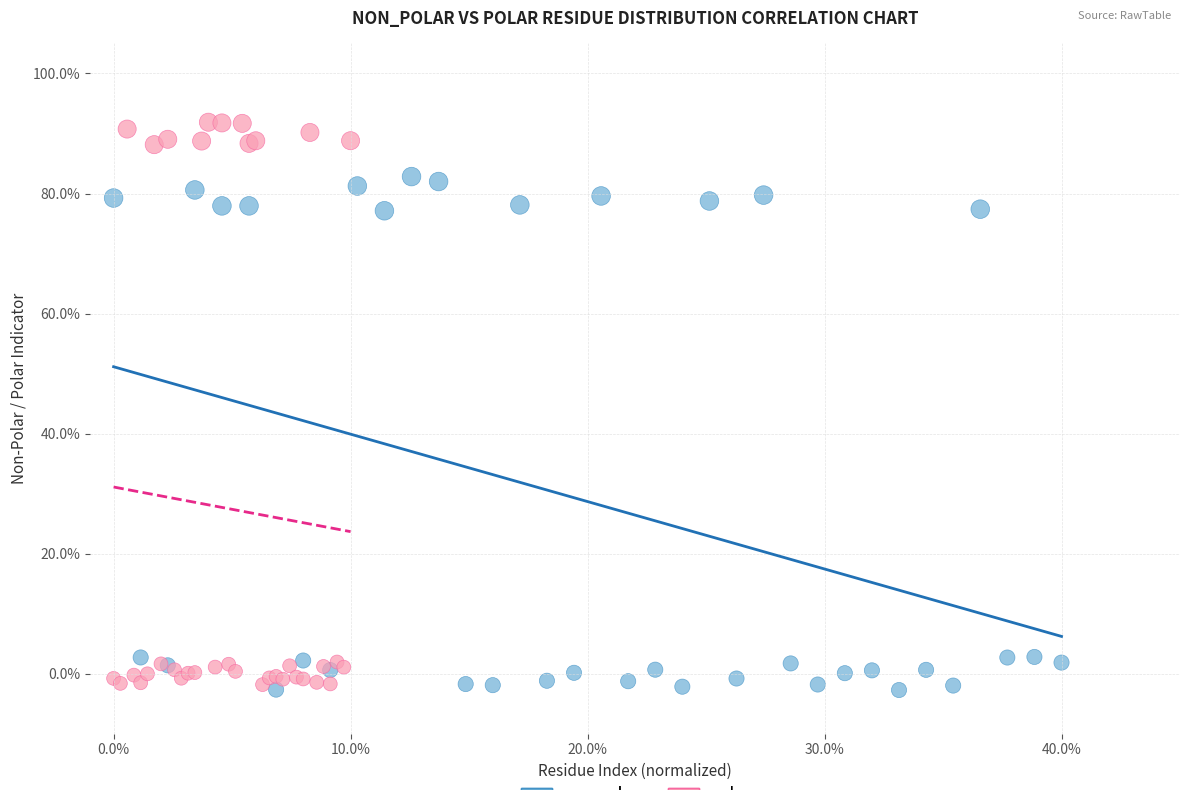

What are all the series names shown in the legend?

non_polar, polar